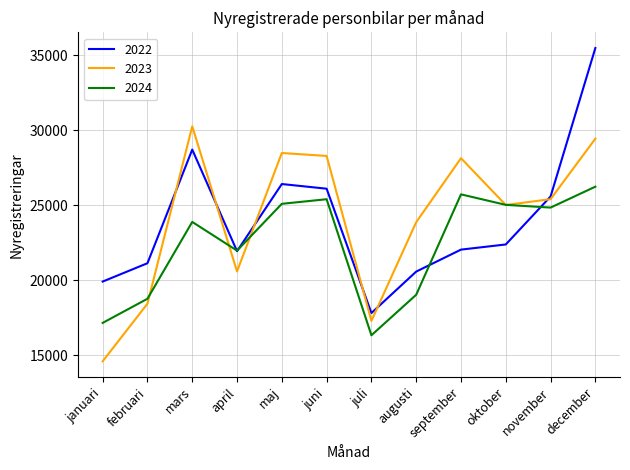

Rank the series at december from lowest to highest value.

2024, 2023, 2022